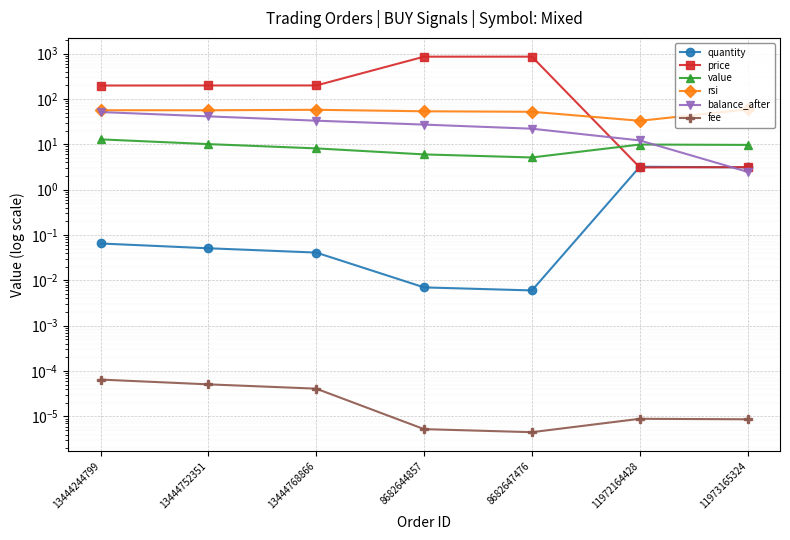

Rank the categories by value value from highest to lowest.

13444244799, 13444752351, 11972164428, 11973165324, 13444768866, 8682644857, 8682647476